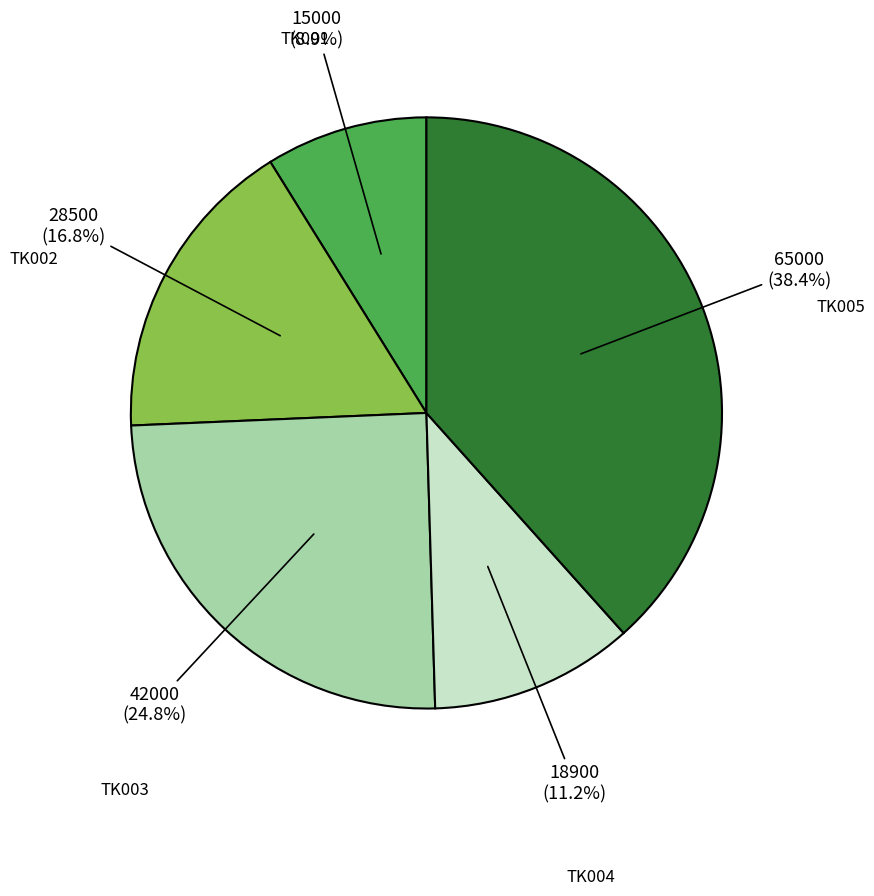

Is there any slice that represents more than half of the pie?

No